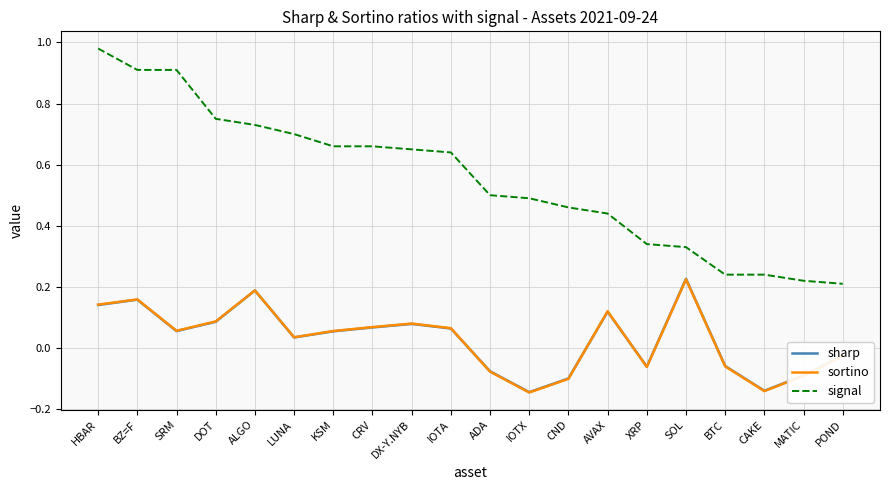

Which series has the largest total across all categories?

signal